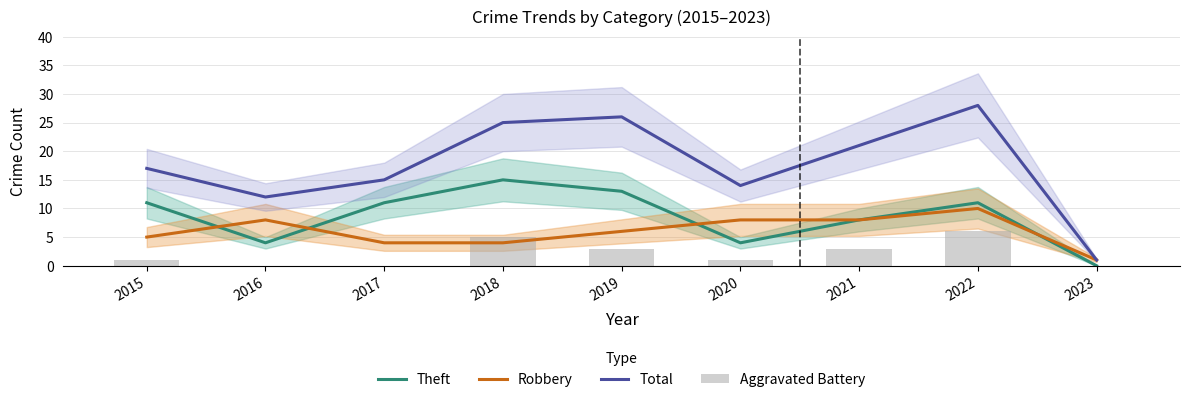

What are all the series names shown in the legend?

Theft, Robbery, Total, Aggravated Battery